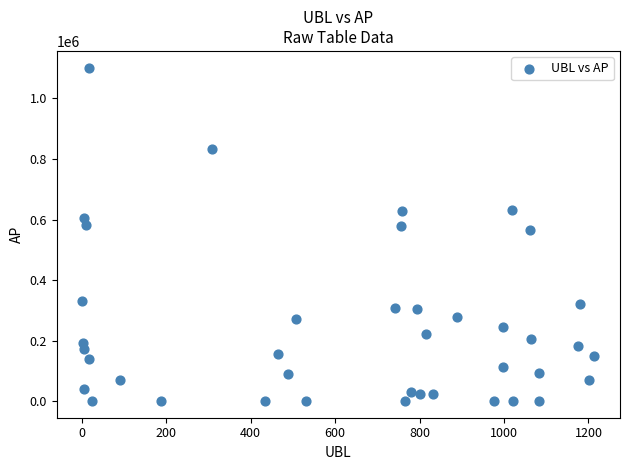

What Y value in the scatter plot is closest to 551053?

566039